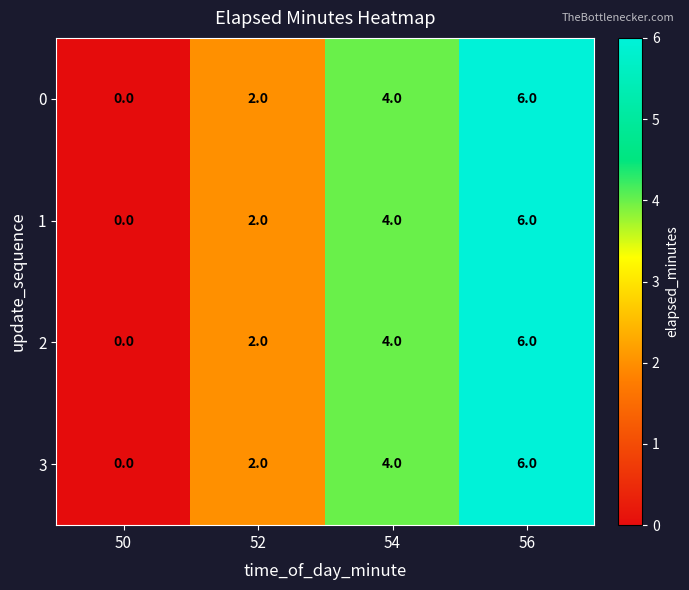

What is the approximate value of 0 at 54?

4